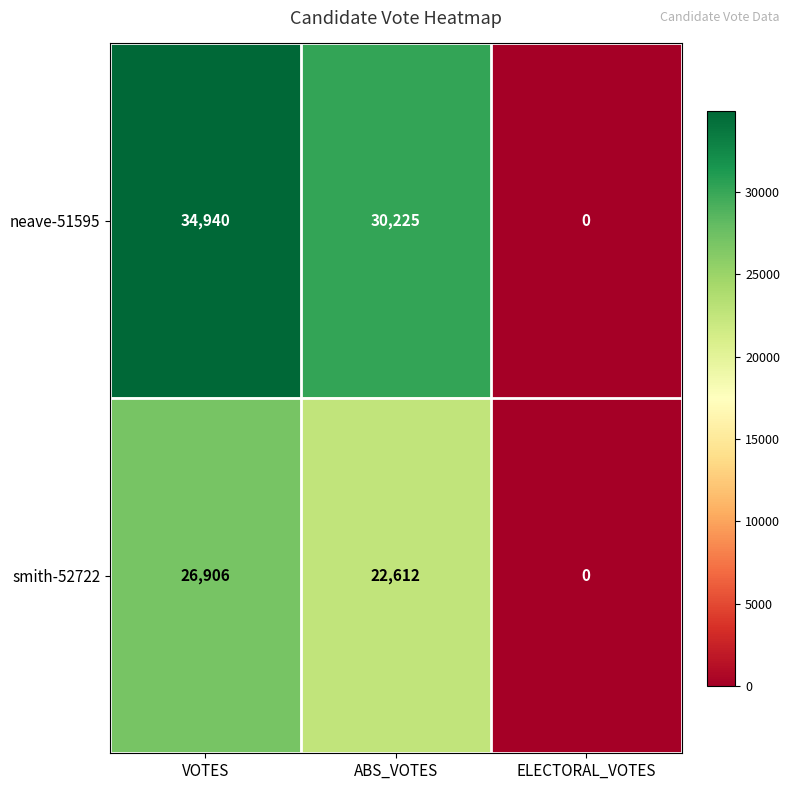

List the series in order of their peak value, highest first.

neave-51595, smith-52722